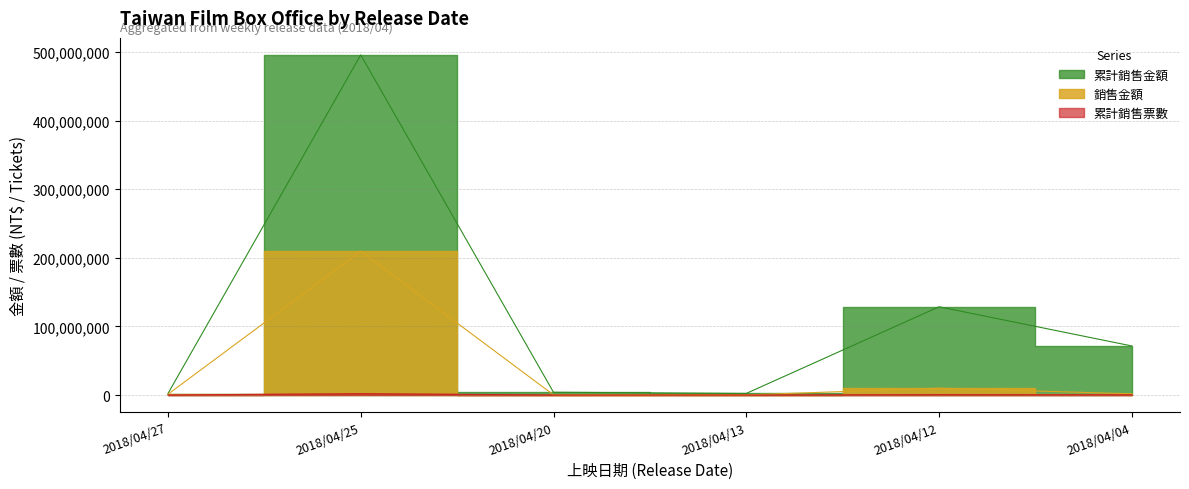

What is the value of the 累計銷售票數 point at the 3rd from the left?

17634